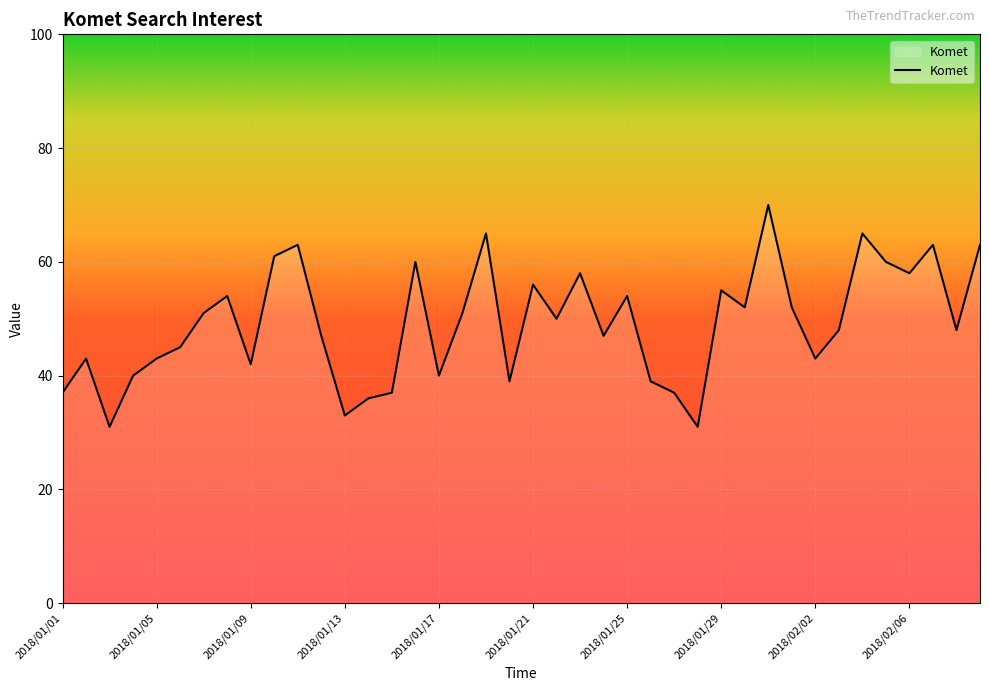

What is the smallest value displayed?

31